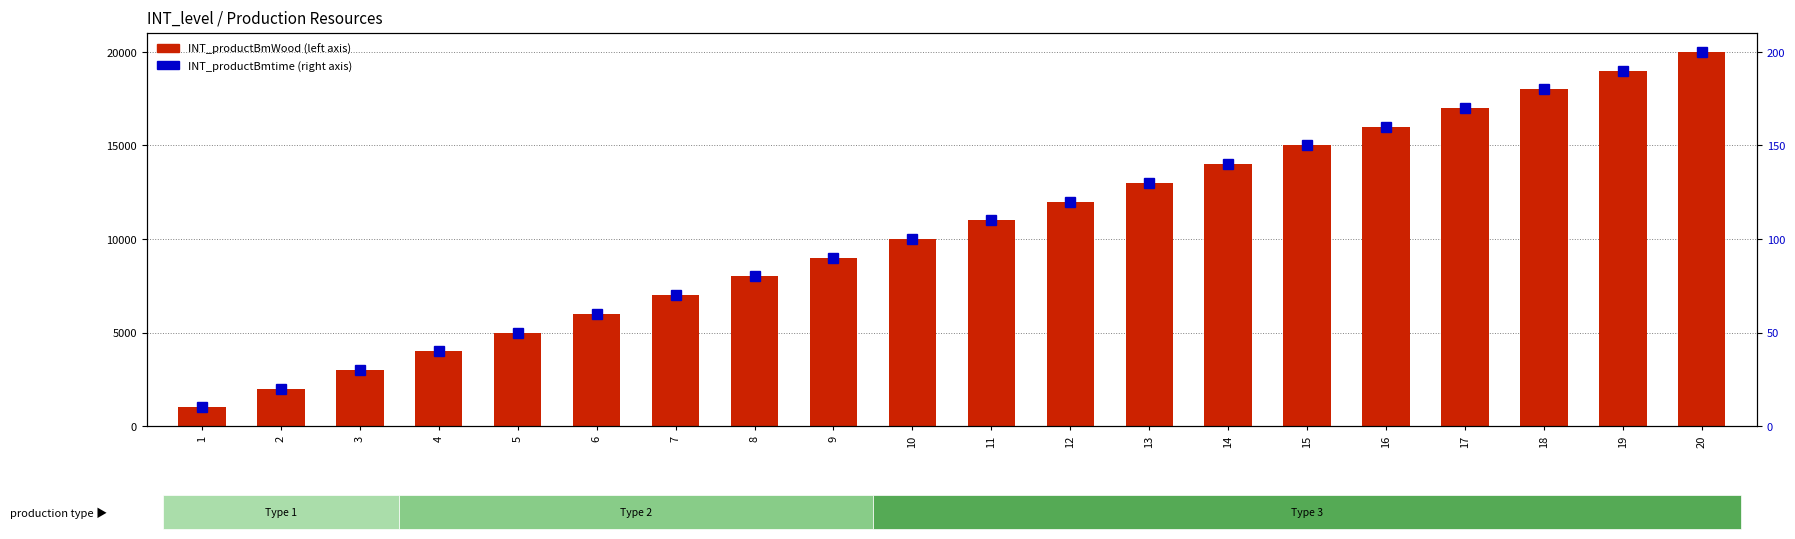

What is the spread (max minus min) of values at 13?

12870